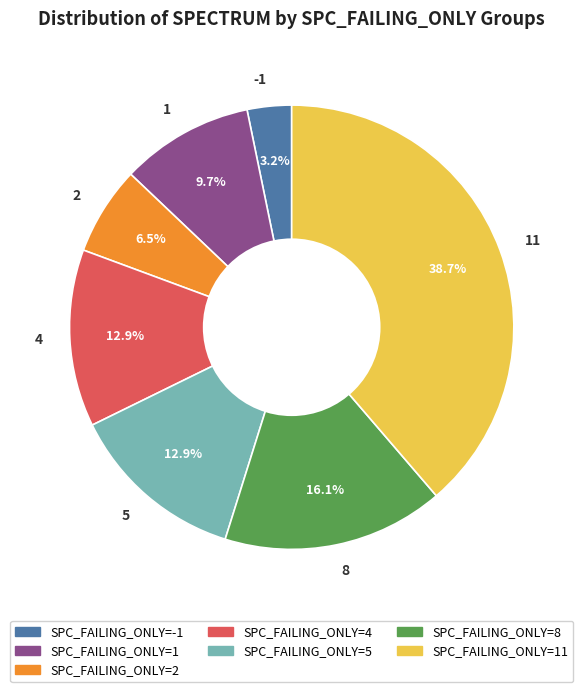

Is it true that 4 is 13% of the pie?

True